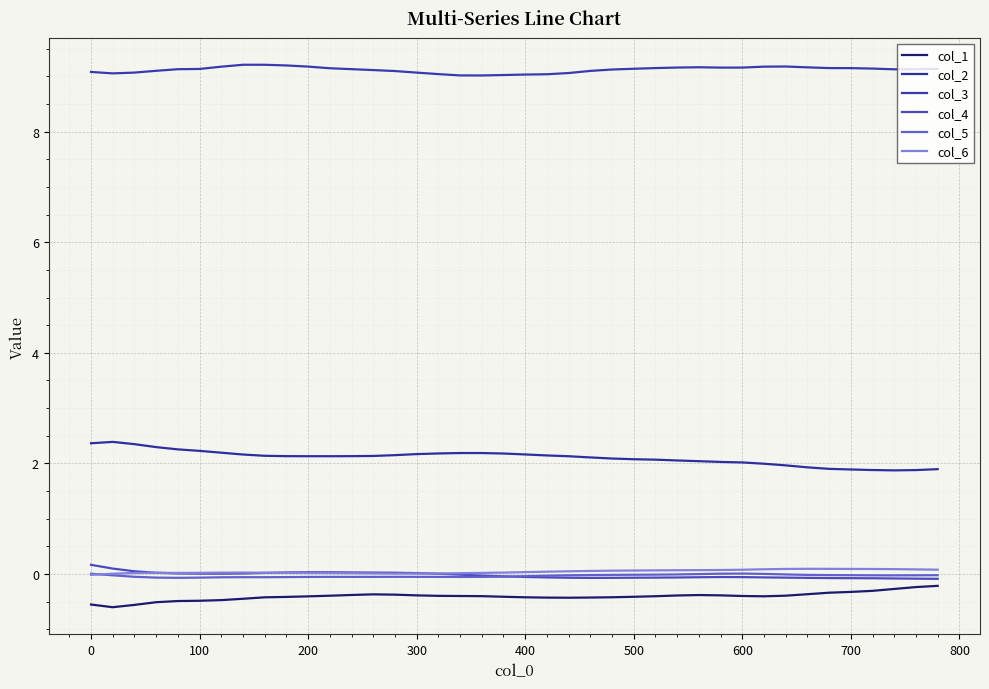

Does the chart display data point markers on the line(s)?

No